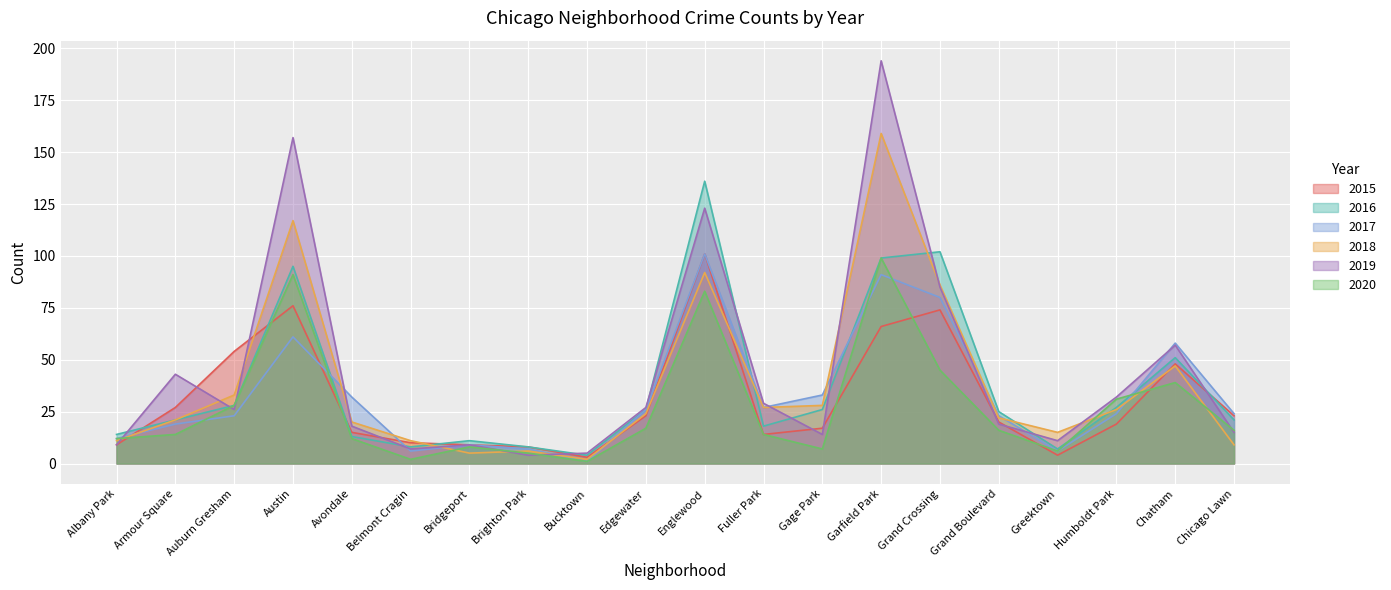

How many interior local valleys does the 2017 series have?

4